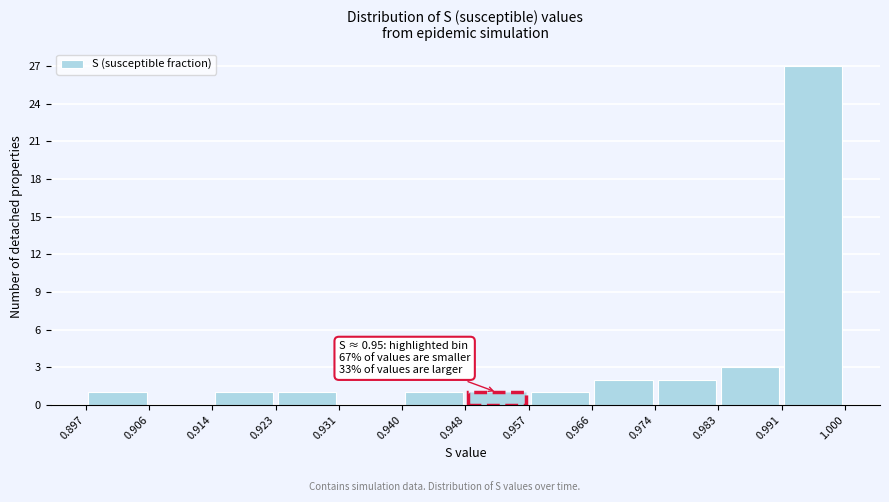

Which range on the x-axis has the tallest bar?

0.991 to 1.000